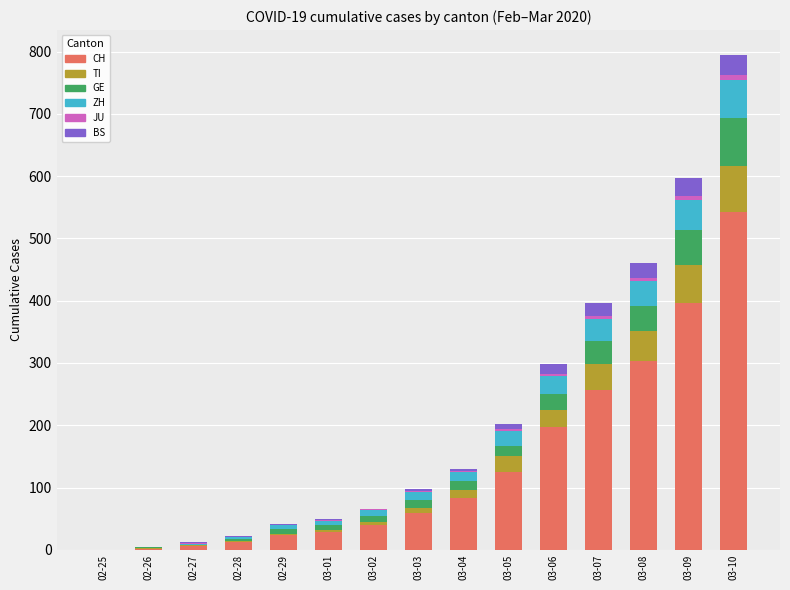

Which category has the highest value in the CH series?

03-10